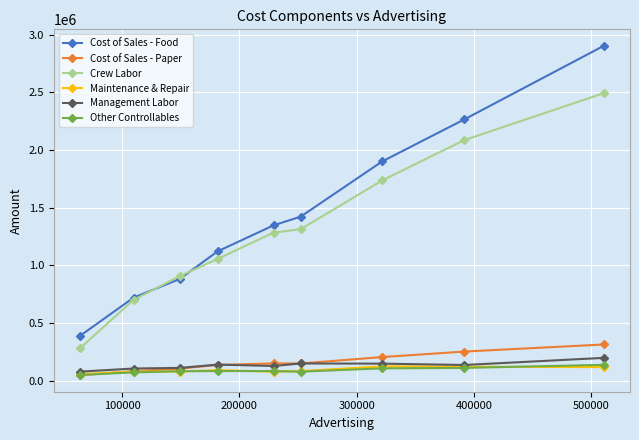

What are all the series names shown in the legend?

Cost of Sales - Food, Cost of Sales - Paper, Crew Labor, Maintenance & Repair, Management Labor, Other Controllables